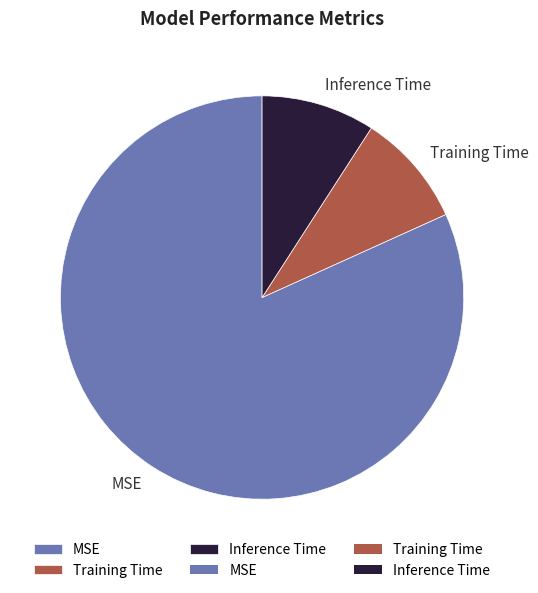

What is the largest slice in the pie chart?

MSE